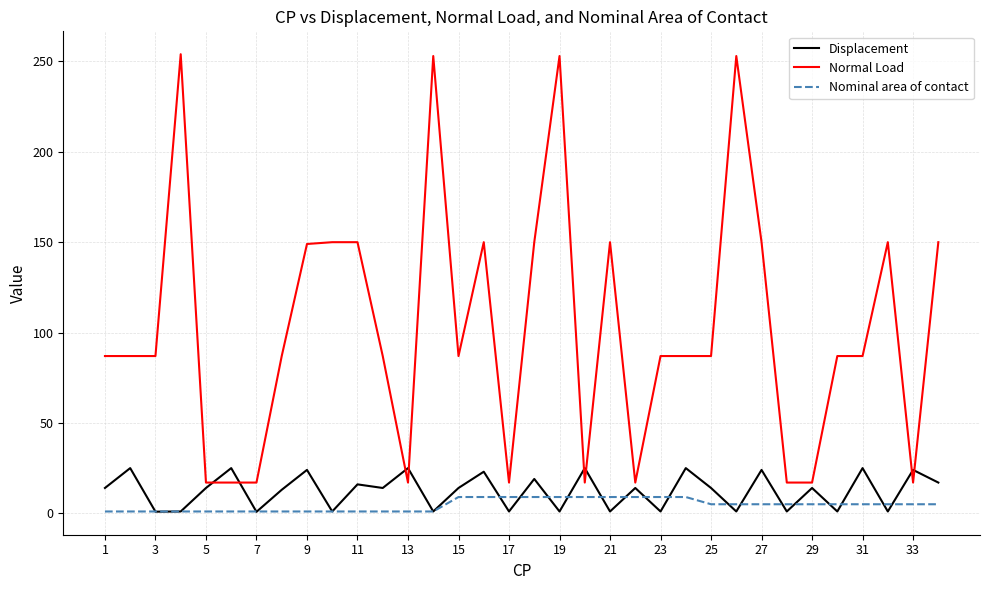

At how many categories does at least one series exceed 29?

24